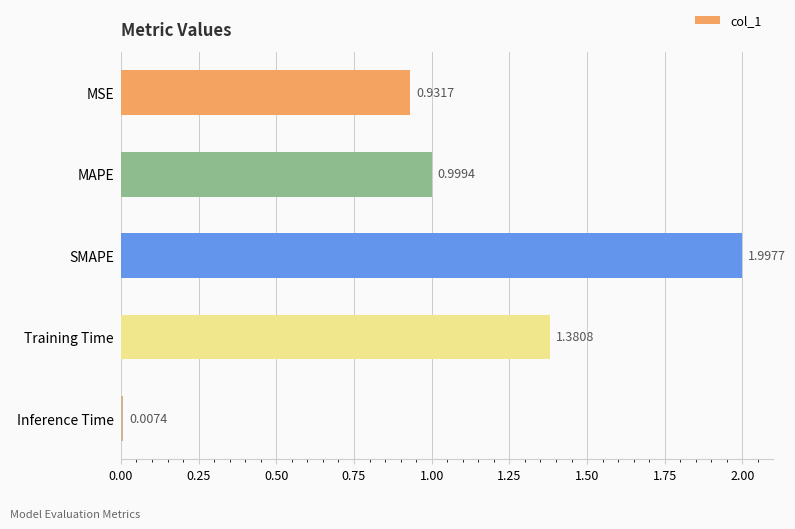

What is the sum of all values?

5.3